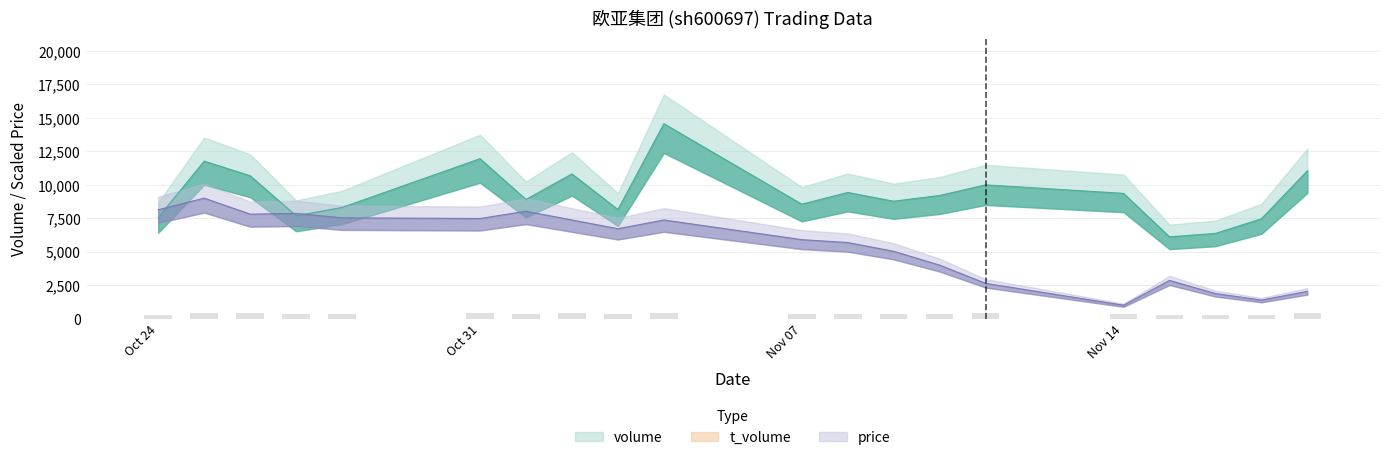

List the labels in order of volume value, smallest first.

2022-11-15, 2022-11-16, 2022-11-17, 2022-10-24, 2022-10-27, 2022-11-03, 2022-10-28, 2022-11-07, 2022-11-09, 2022-11-01, 2022-11-10, 2022-11-14, 2022-11-08, 2022-11-11, 2022-10-26, 2022-11-02, 2022-11-18, 2022-10-25, 2022-10-31, 2022-11-04